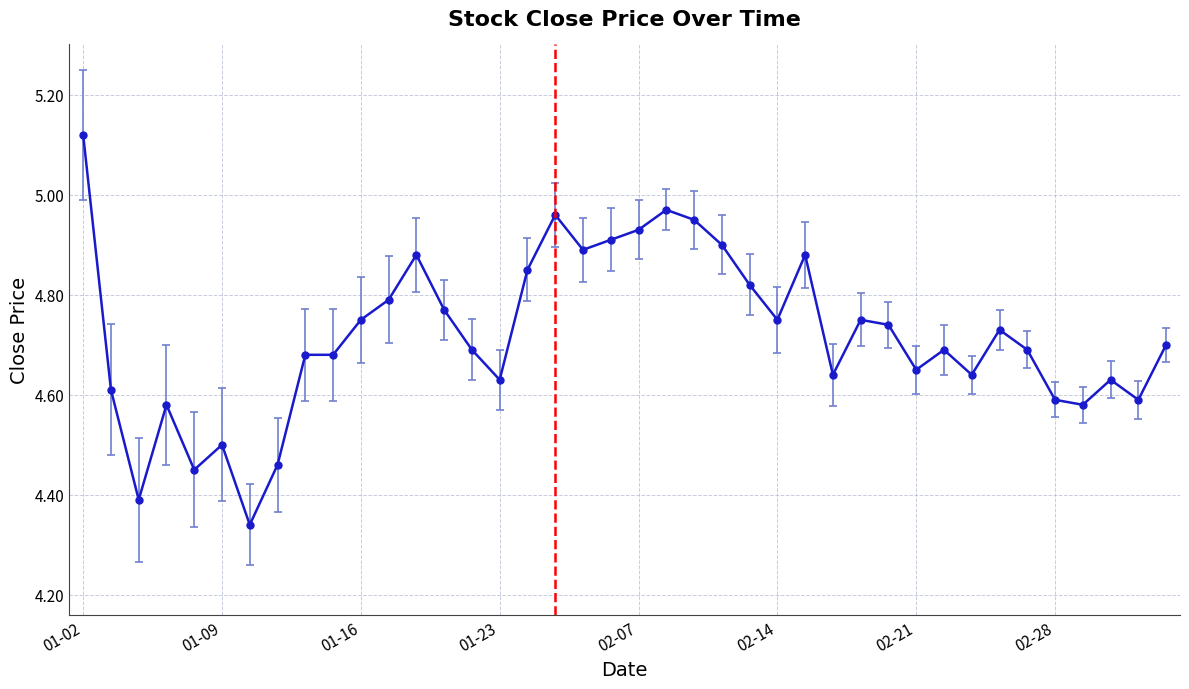

True or false: the data has more than 1 interior local peaks.

True